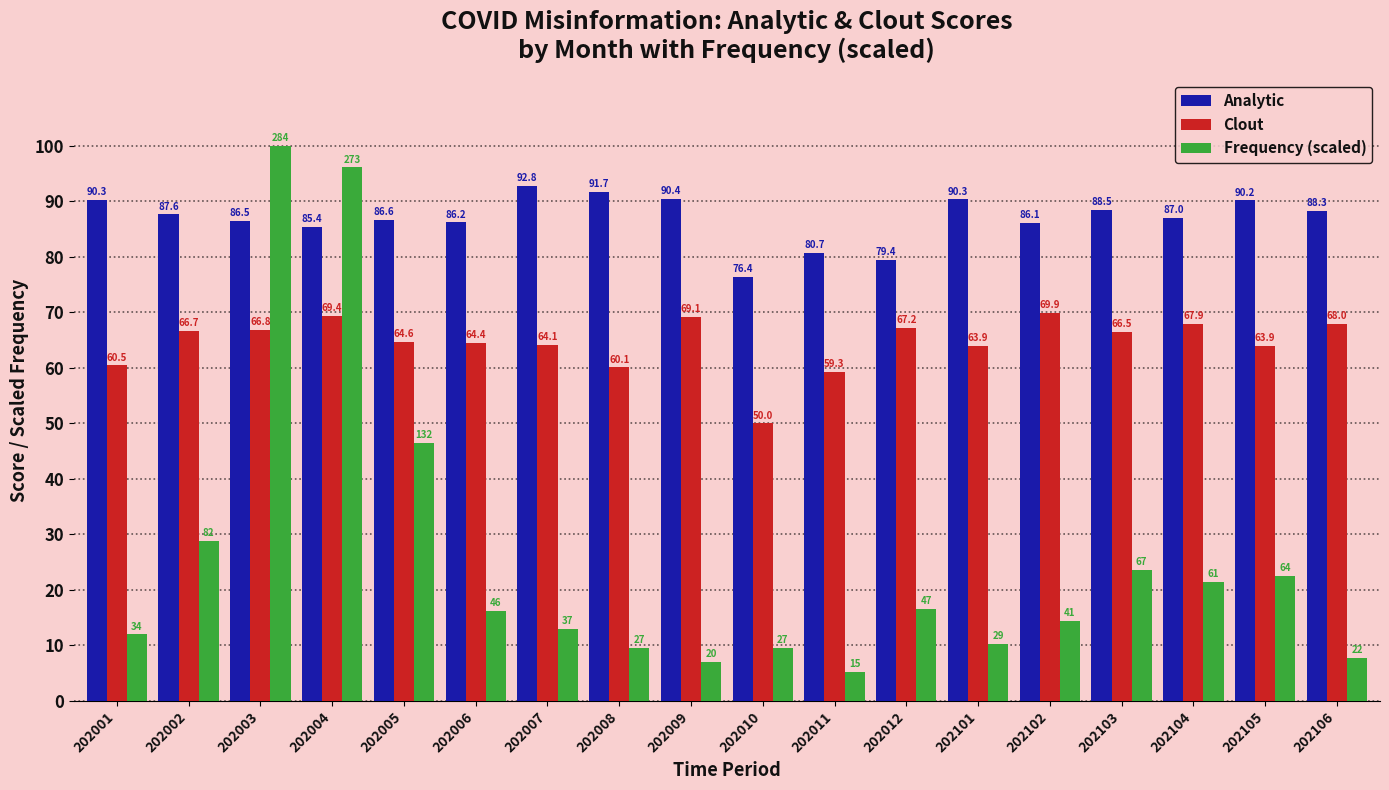

What is the sum of the Clout values at 202005 and 202010?

114.6